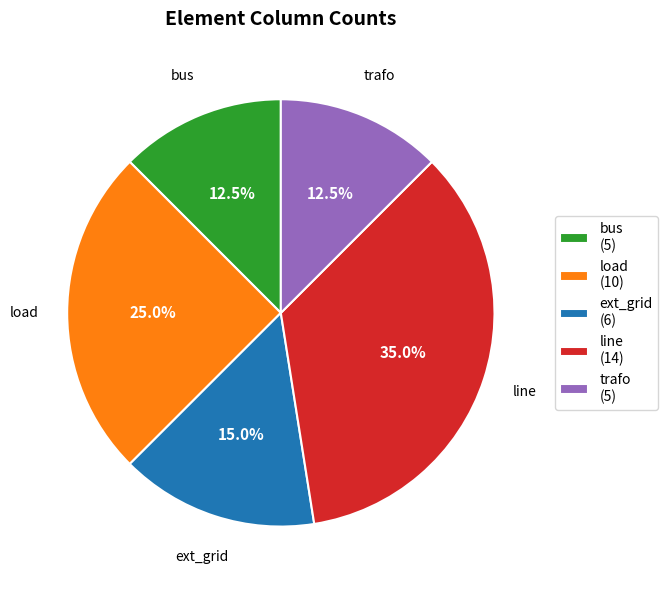

Is there a majority slice in this chart?

No